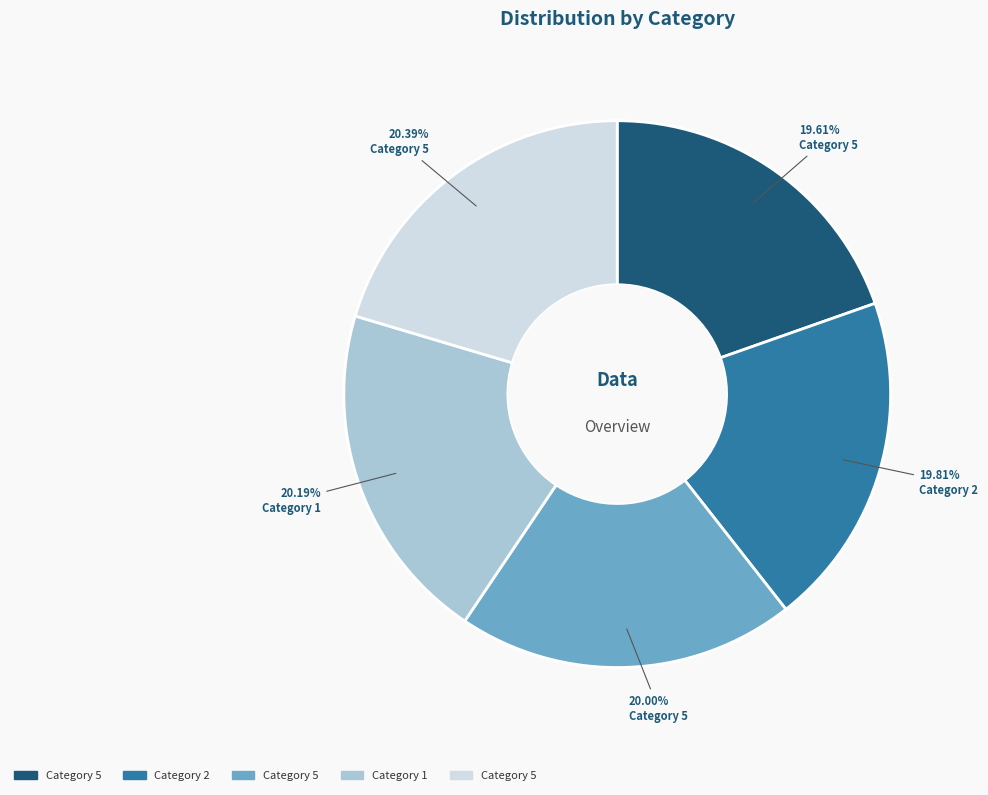

How many slices are in this pie chart?

5